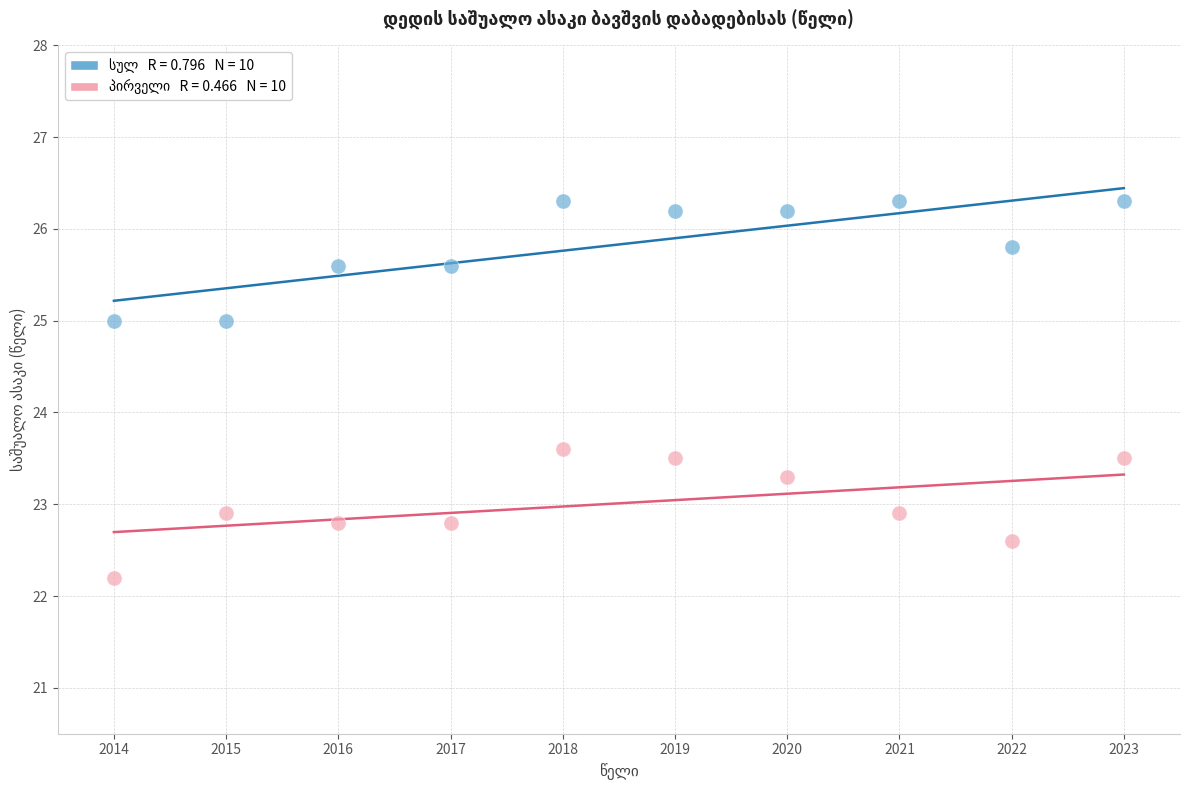

Across all series, what Y value is closest to 24?

23.6